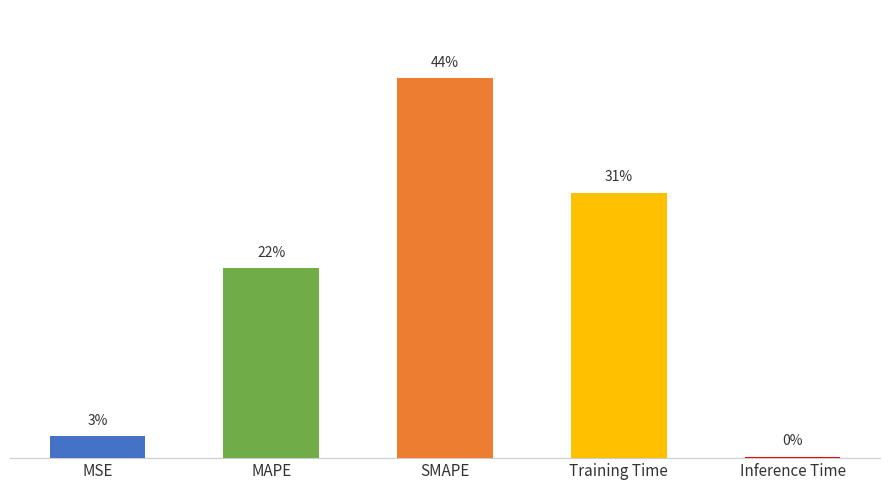

Reading left to right, transcribe all the data shown in this chart.

0.1	1.0	2.0	1.4	0.0